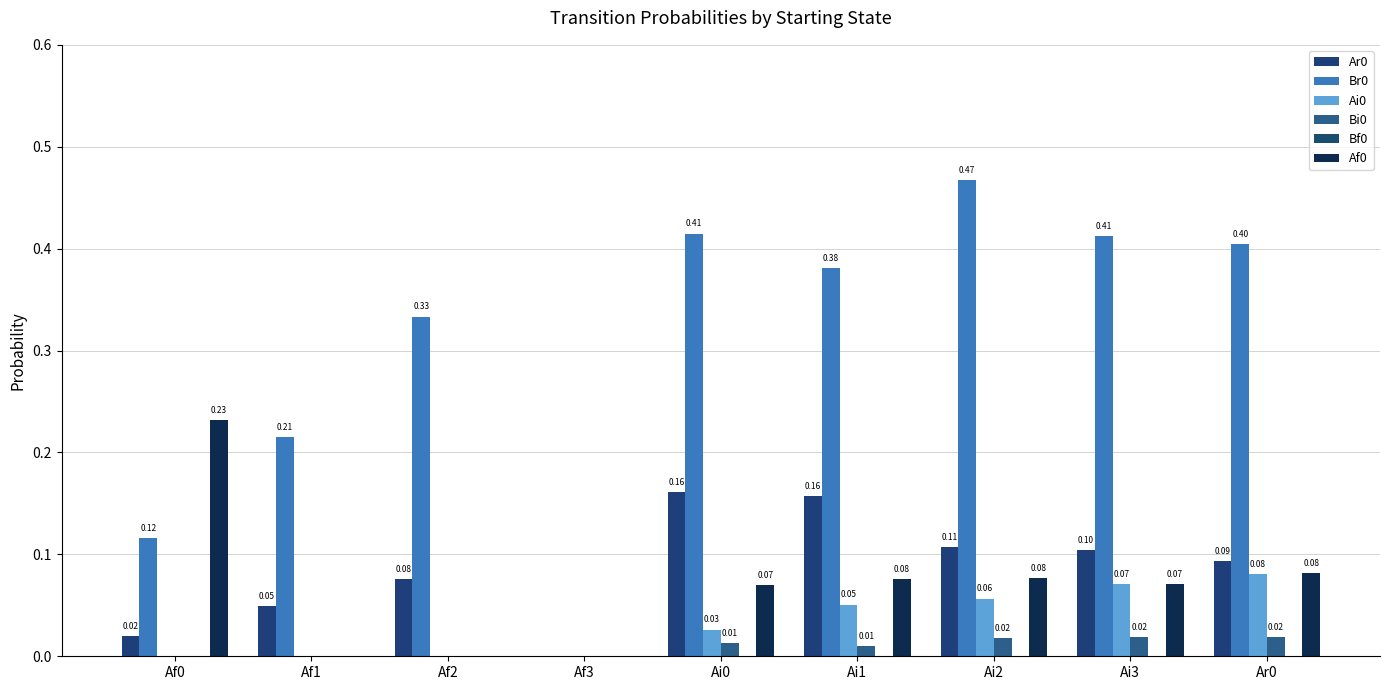

Which has a higher value, Af1 or Ai2?

Ai2